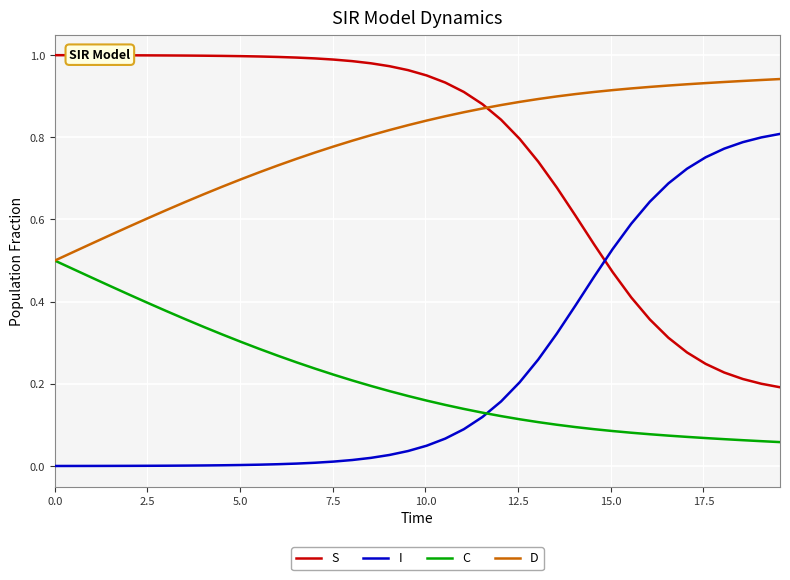

List the series in order of their peak value, lowest first.

C, I, D, S